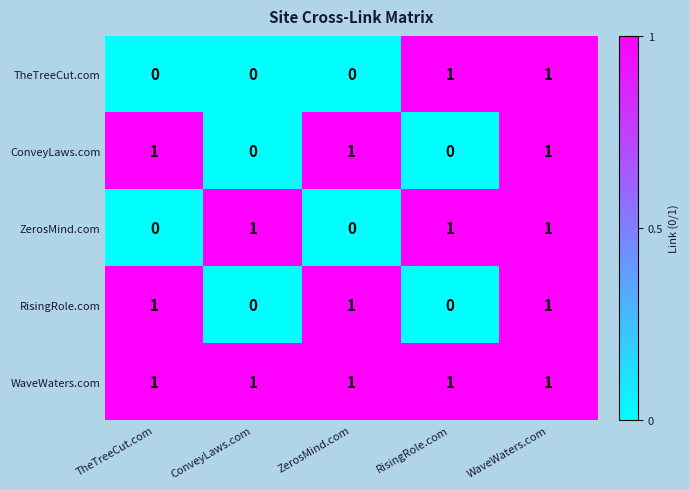

Reading right to left, what are all the values shown in this chart?

TheTreeCut.com: 1	1	0	0	0
ConveyLaws.com: 1	0	1	0	1
ZerosMind.com: 1	1	0	1	0
RisingRole.com: 1	0	1	0	1
WaveWaters.com: 1	1	1	1	1